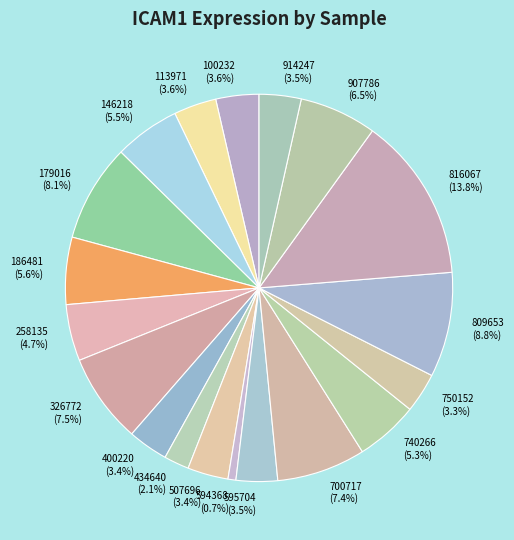

Is there any slice that represents more than half of the pie?

No